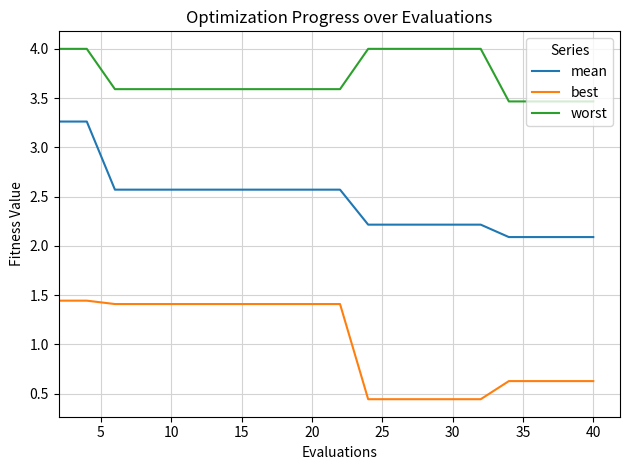

What is the lowest value of the worst series?

3.5